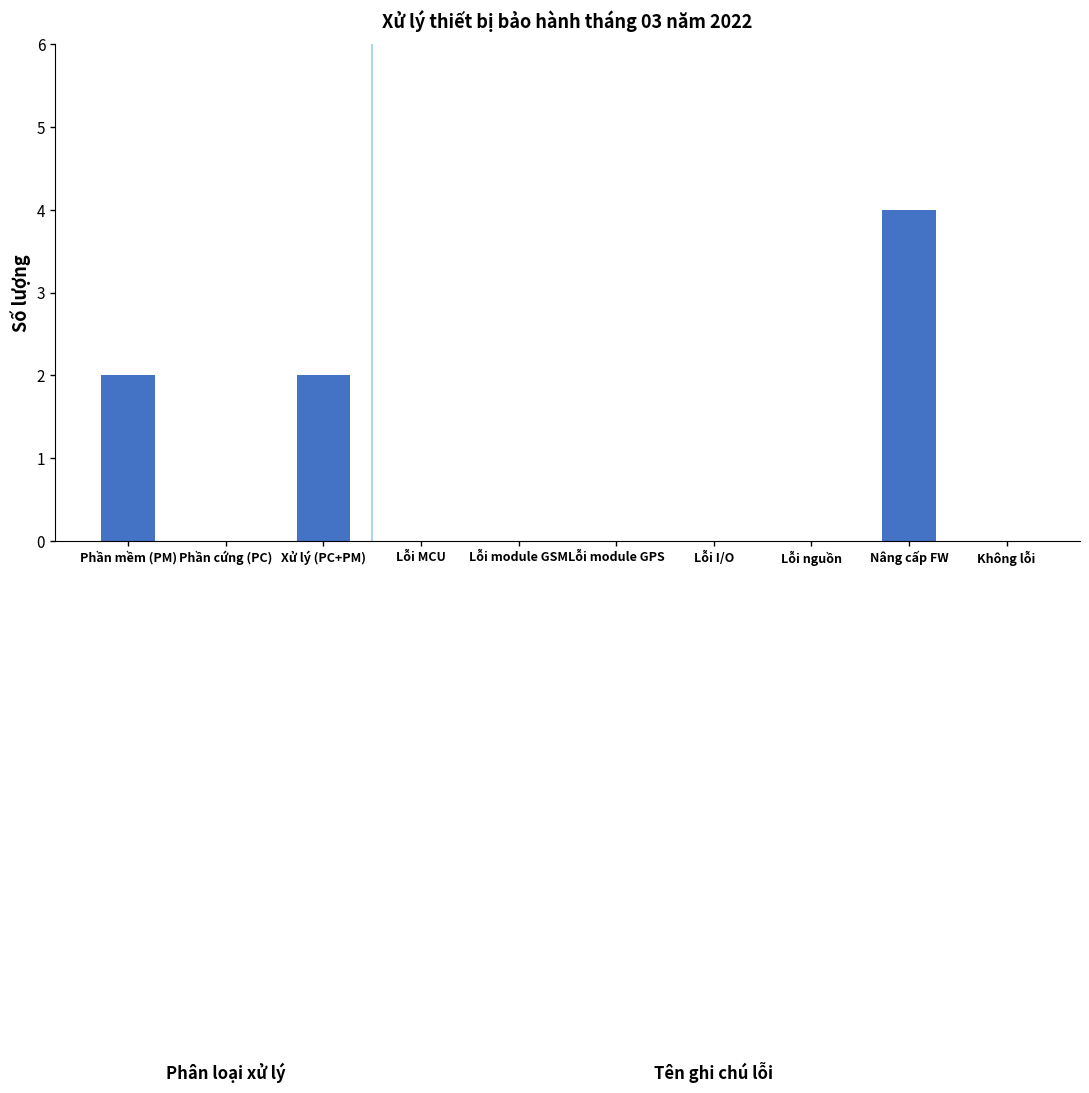

What is the greatest value displayed?

4